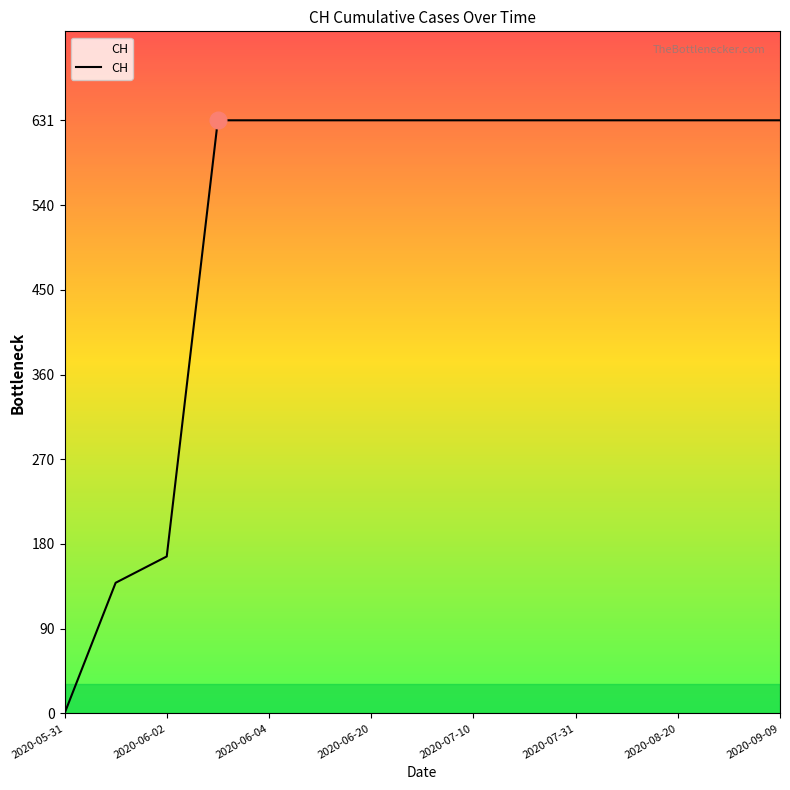

What is the greatest value displayed?

631